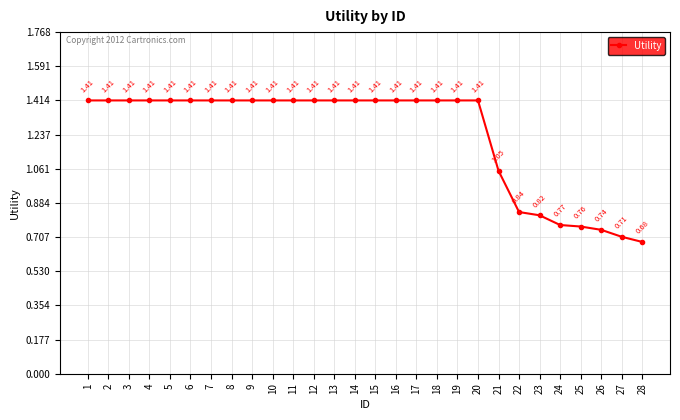

What is the sum of the values at 28 and 7?

2.1